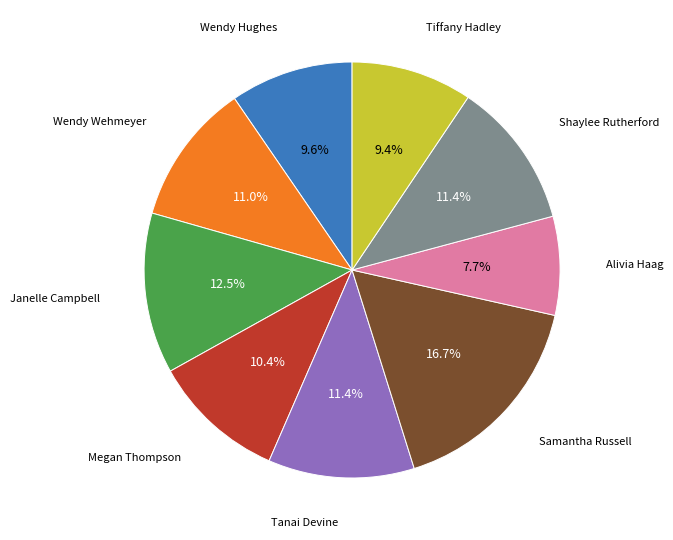

Does Alivia Haag represent more than half of the total?

No